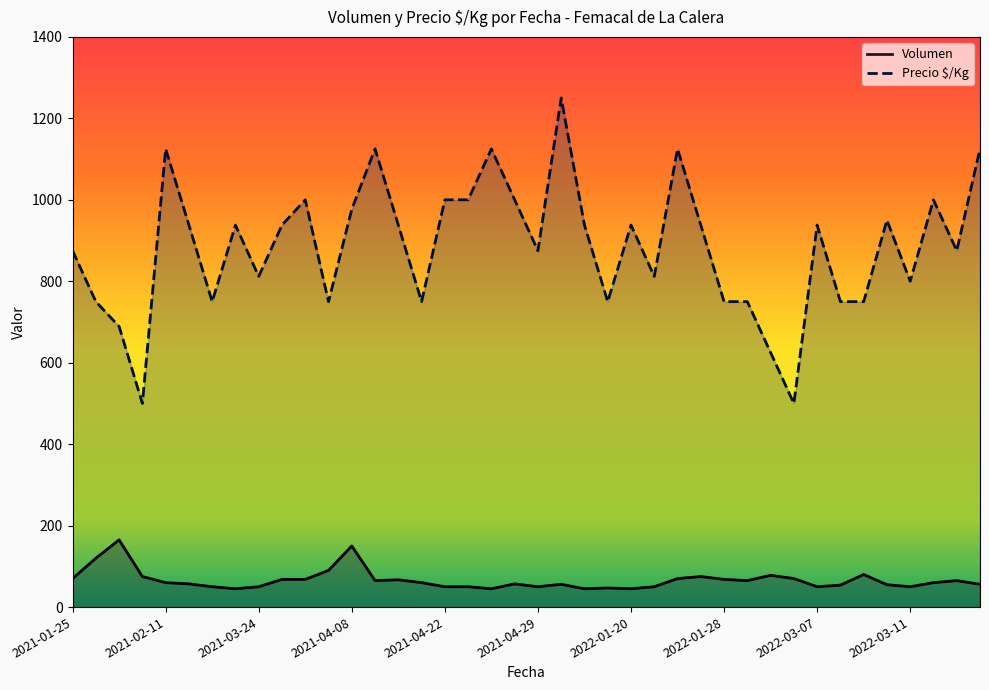

Reading left to right, list all the values displayed in this chart.

Volumen: 70	120	165	75	60	57	50	45	50	68	68	90	150	65	67	60	50	50	45	57	50	56	45	47	45	50	70	75	68	65	78	70	50	54	80	55	50	60	65	56
Precio $/Kg: 875	750	689	500	1125	938	750	938	812	938	1000	750	977	1125	938	750	1000	1000	1125	1000	875	1250	938	750	938	812	1125	938	750	750	625	500	938	750	750	950	800	1000	875	1125